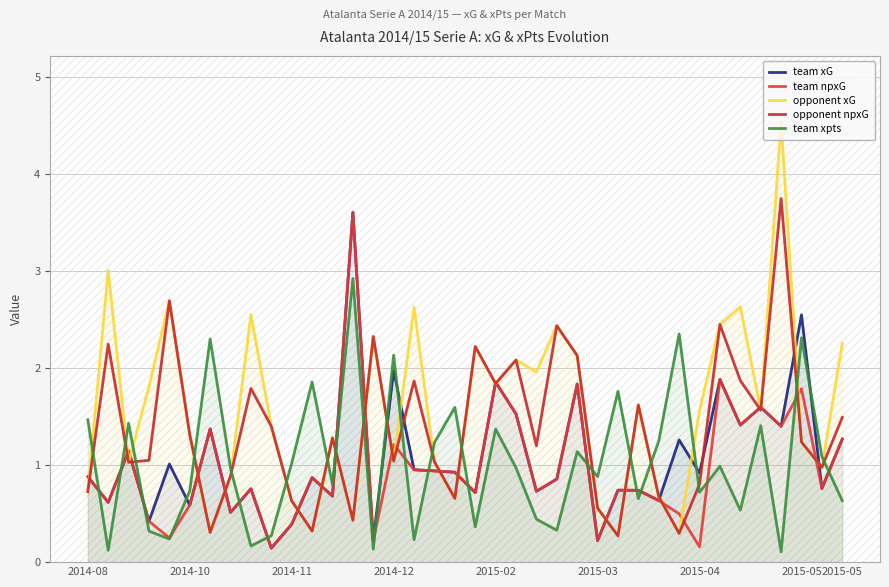

How many lines are shown in the chart?

5